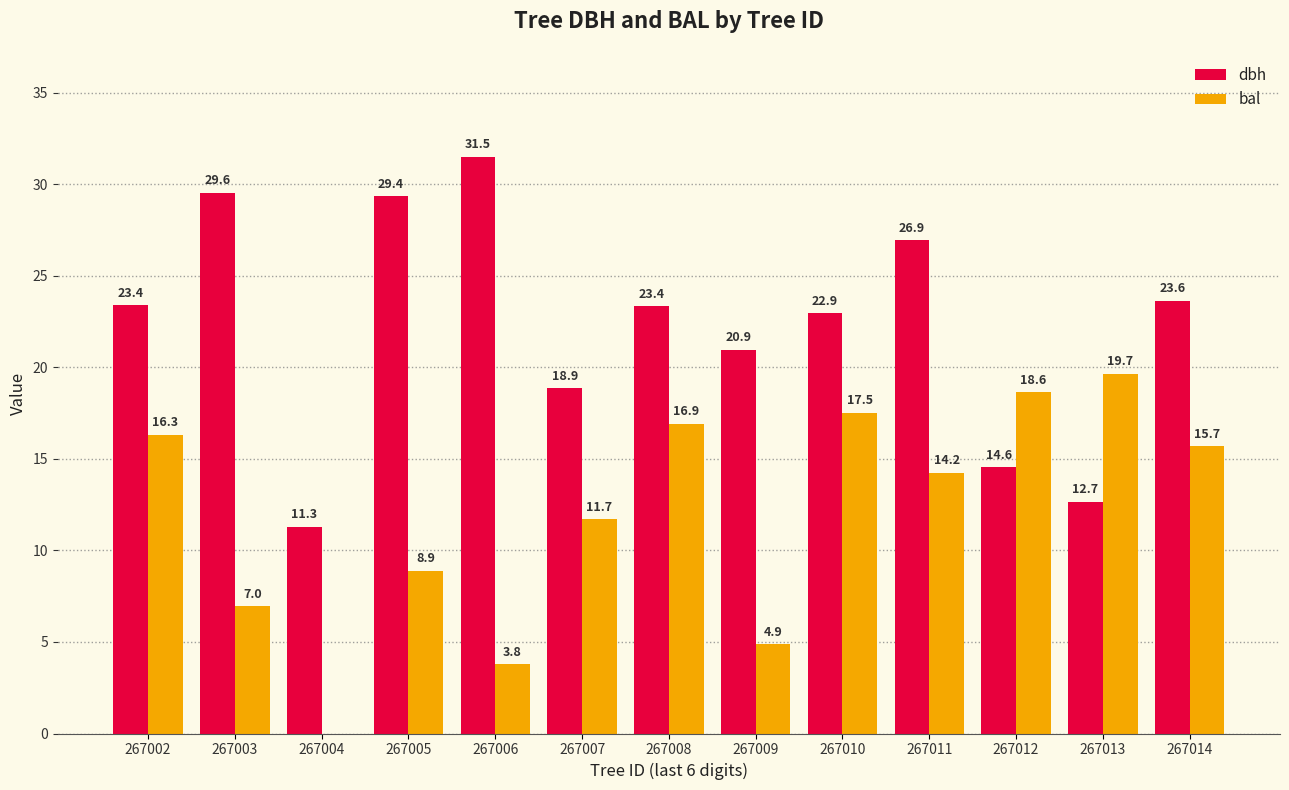

Between 267007 and 267008, which series saw the biggest shift?

bal